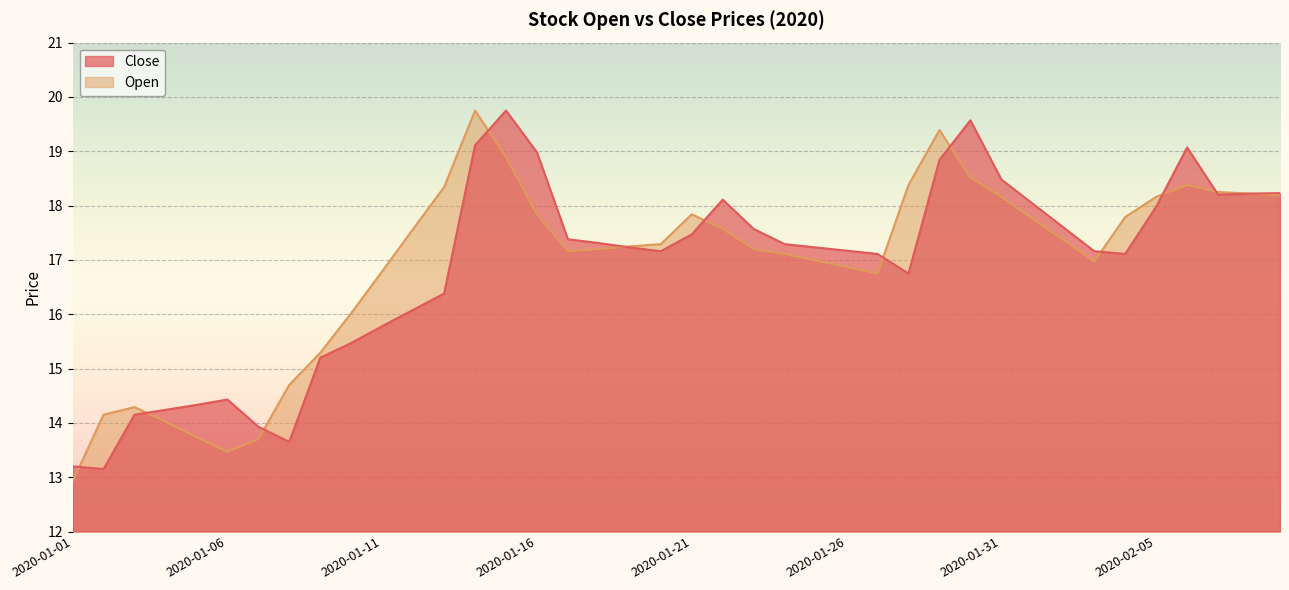

Which category has the highest value in the Open series?

2020-01-14